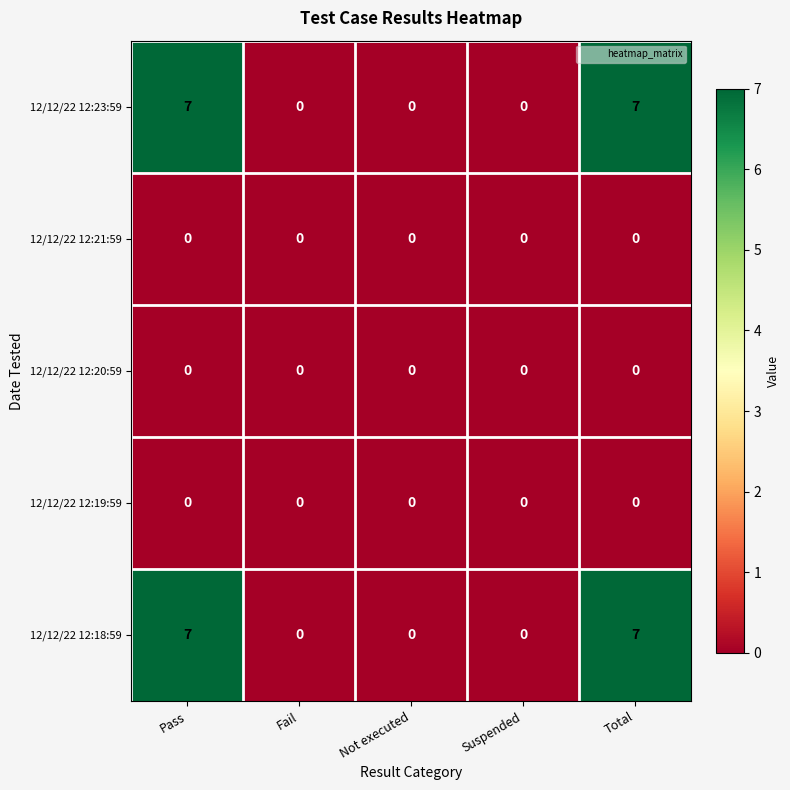

Reading left to right, extract all data points from this chart.

12/12/22 12:23:59: 7	0	0	0	7
12/12/22 12:21:59: 0	0	0	0	0
12/12/22 12:20:59: 0	0	0	0	0
12/12/22 12:19:59: 0	0	0	0	0
12/12/22 12:18:59: 7	0	0	0	7